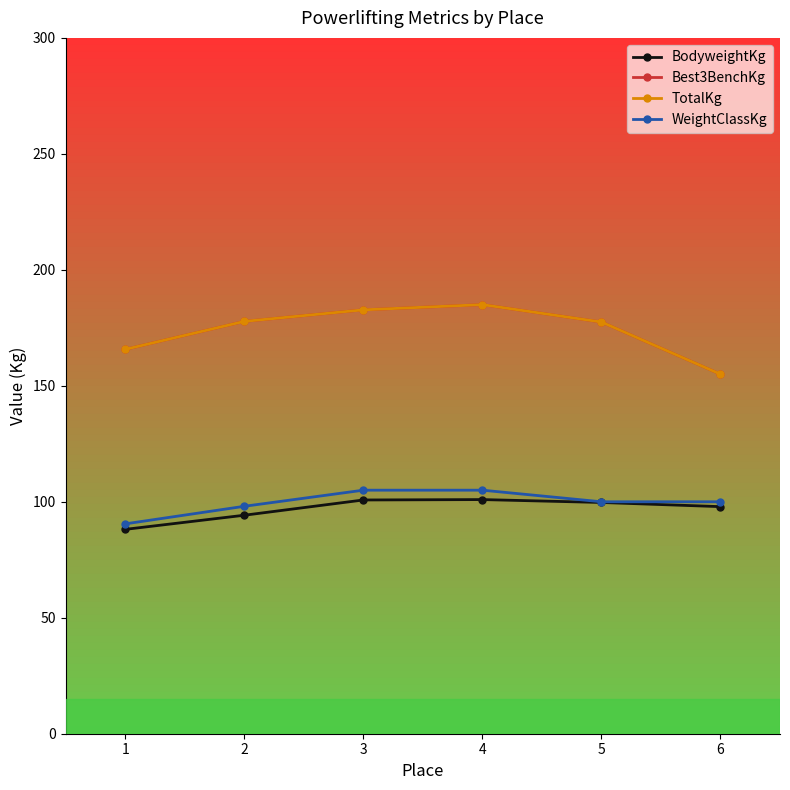

Reading right to left, what are all the values shown in this chart?

BodyweightKg: 6=97.9	5=99.7	4=100.9	3=100.8	2=94.2	1=88.1
Best3BenchKg: 6=155.0	5=177.5	4=185.0	3=182.8	2=177.8	1=165.7
TotalKg: 6=155.0	5=177.5	4=185.0	3=182.8	2=177.8	1=165.7
WeightClassKg: 6=100.0	5=100.0	4=105.0	3=105.0	2=98.1	1=90.5